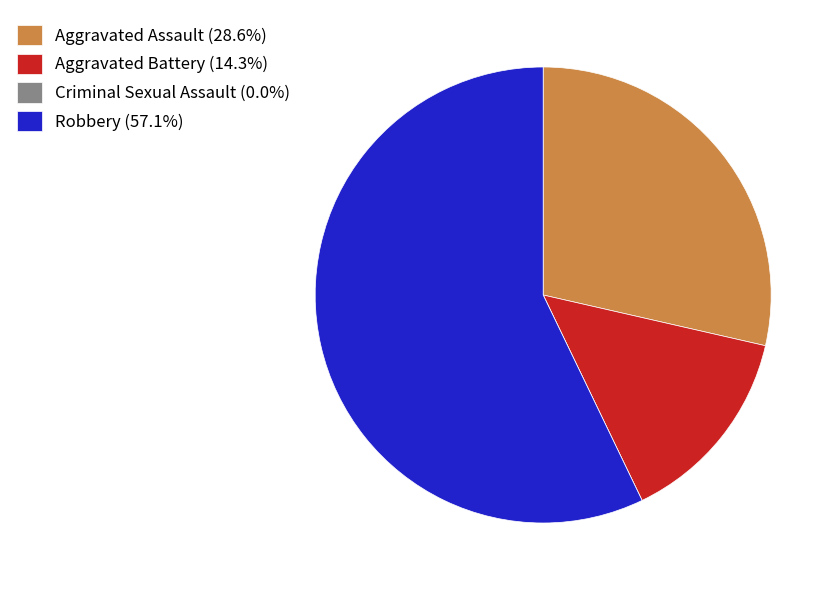

Is the sum of Robbery and Aggravated Assault greater than half?

Yes